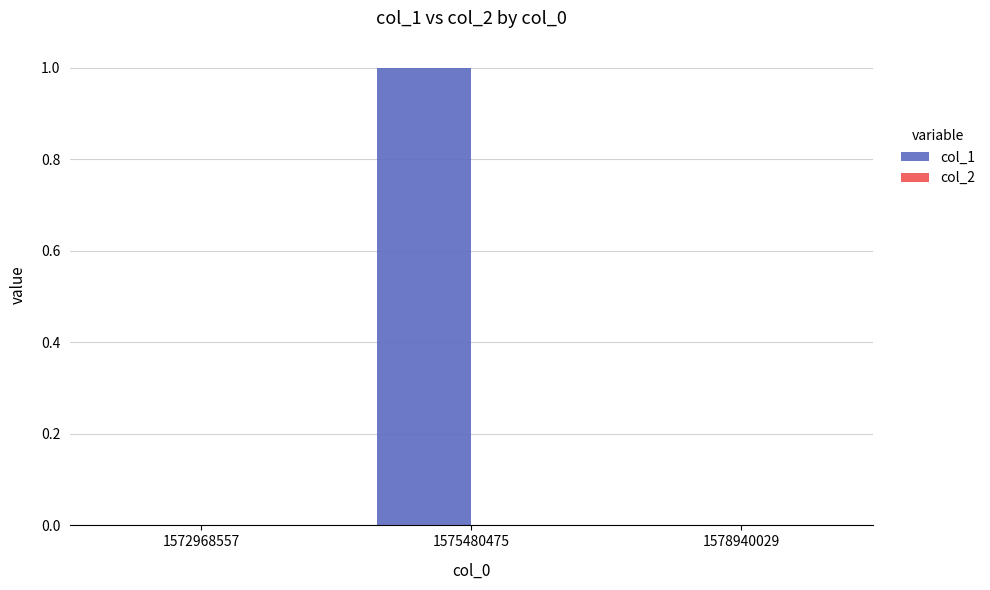

Reading left to right, transcribe all the data shown in this chart.

1572968557=0	1575480475=1	1578940029=0